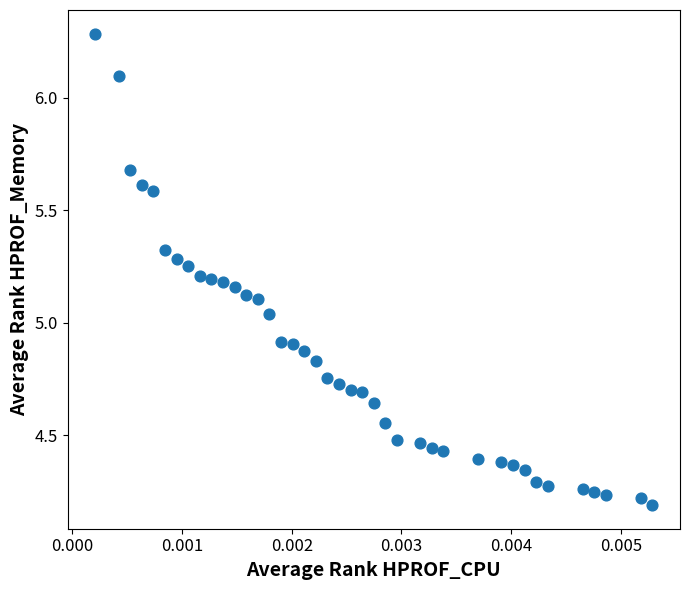

What is the range of Y values (max minus min)?

2.1